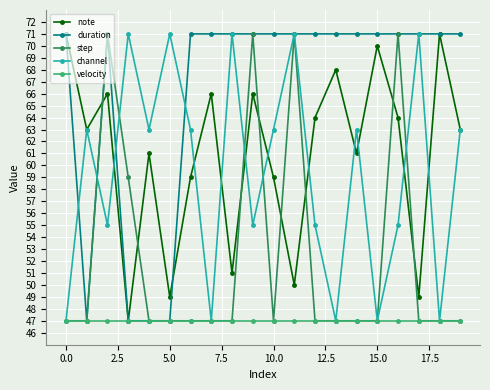

What is the value of the note point at the 13th from the left?

64